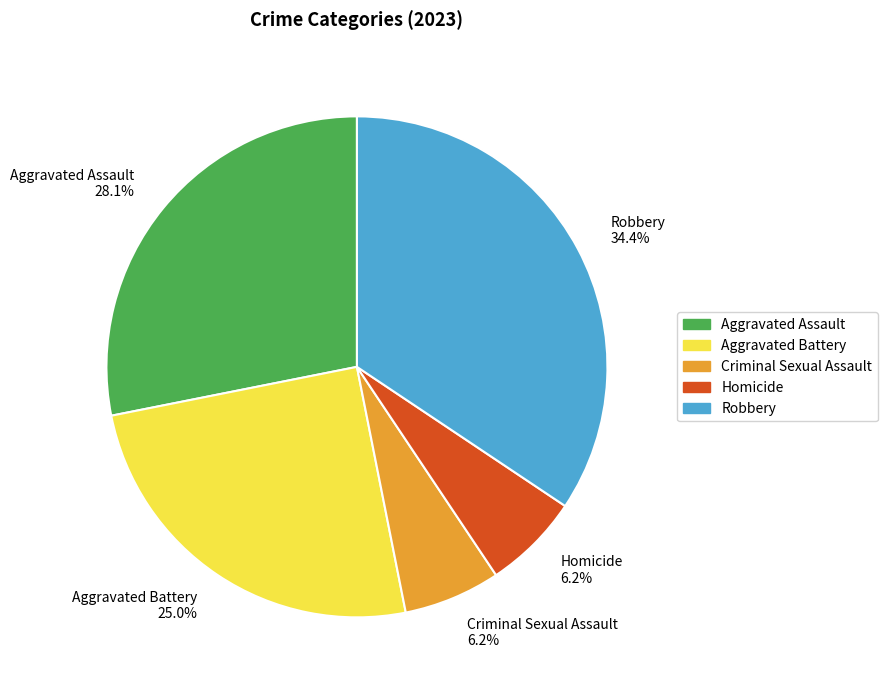

Which has a higher value, Robbery 34.4% or Aggravated Assault 28.1%?

Robbery 34.4%